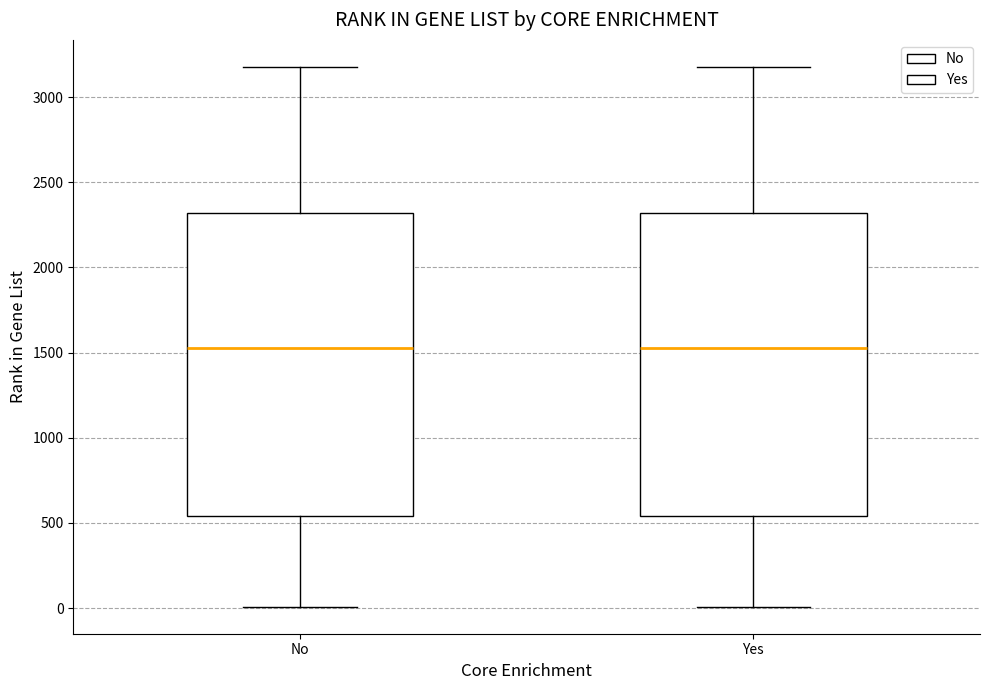

Where is the lower edge of the box for No on the y-axis? The values are not printed on the chart, so give them approximately, as read against the axis.

550